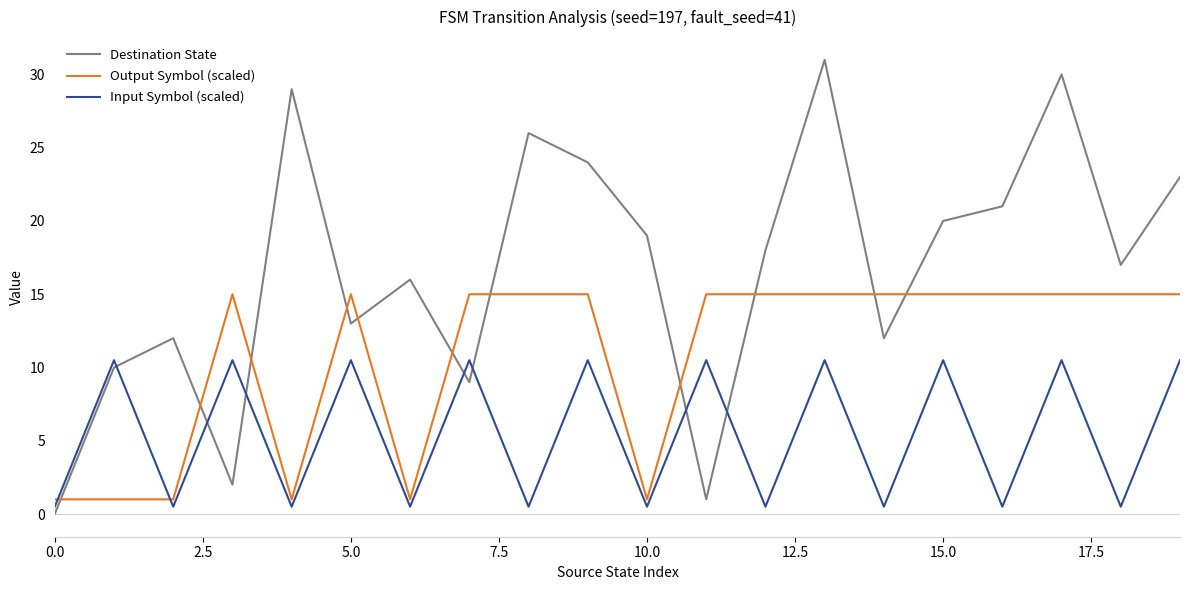

How many times do Destination State and Output Symbol (scaled) cross each other?

11